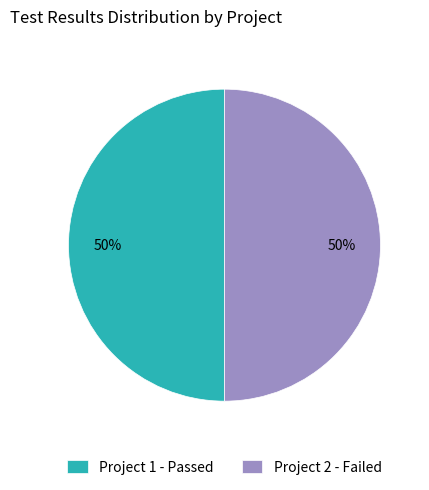

Is it true that Project 1 - Passed is 56% of the pie?

False